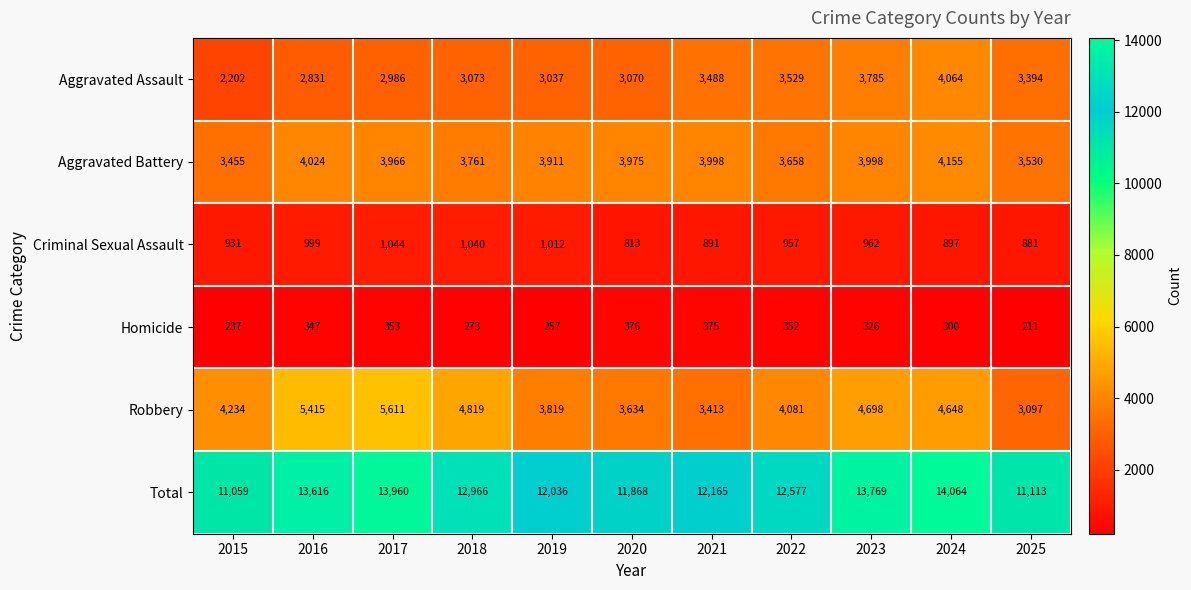

The Aggravated Battery series shows 3455 at 2015. True or false?

True